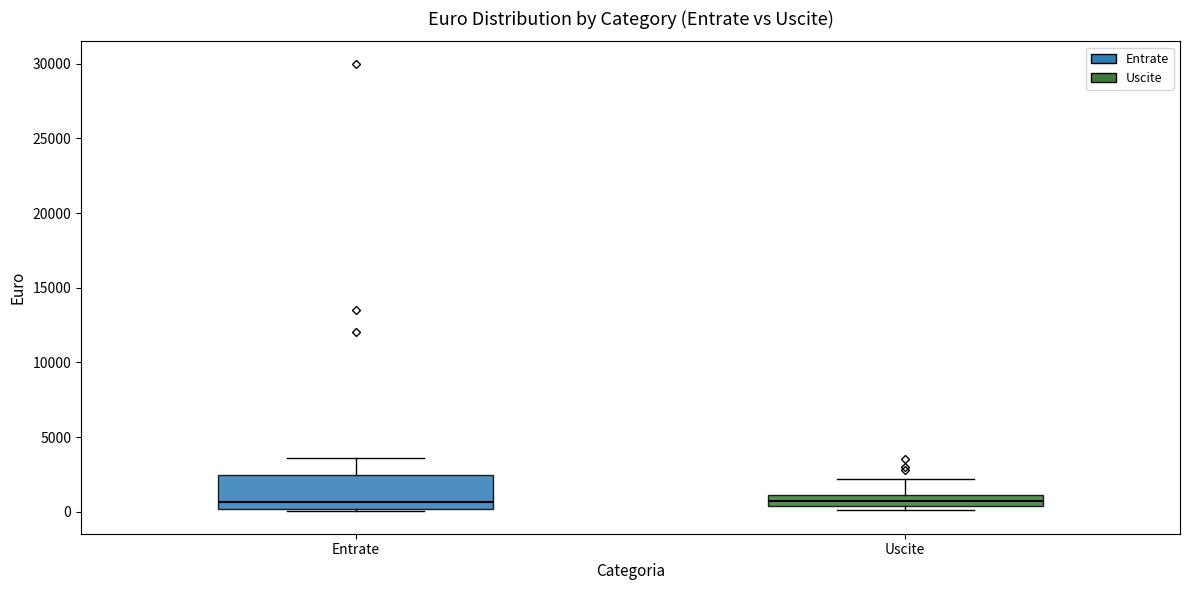

Reading left to right, transcribe this box plot: for each box, give where its median line is, the range the box spans, and where its two whiskers end, as read against the y-axis. The values are not printed on the chart, so give them approximately, as read against the axis.

Entrate: median 500, box 0 to 2500, whiskers 0 (just below the box's lower edge) to 3500
Uscite: median 500 (inside the box), box 500 to 1000, whiskers 0 to 2000